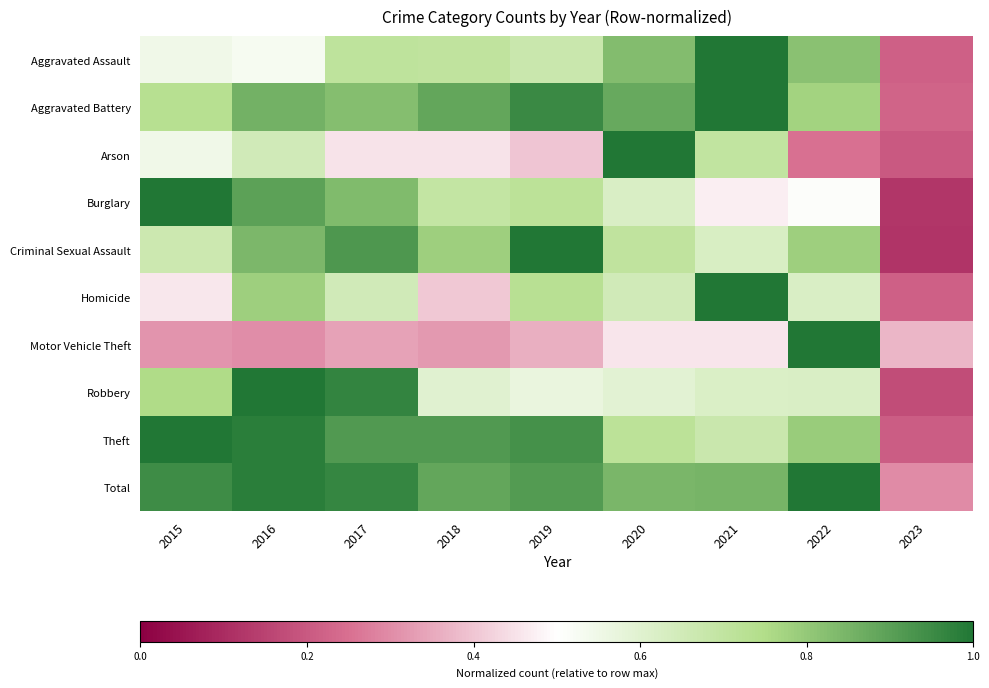

Which series has the largest range (max minus min)?

Criminal Sexual Assault